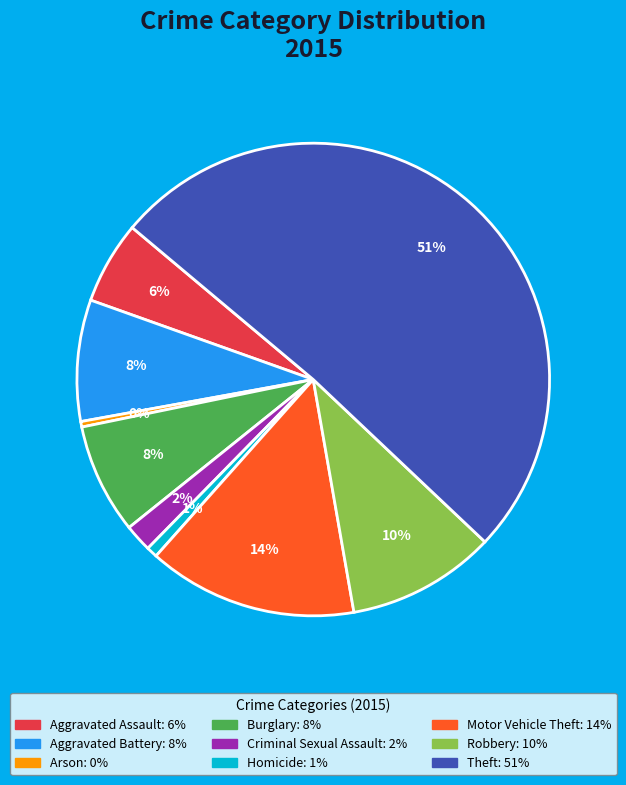

To the nearest percent, what portion does Aggravated Assault represent?

6%